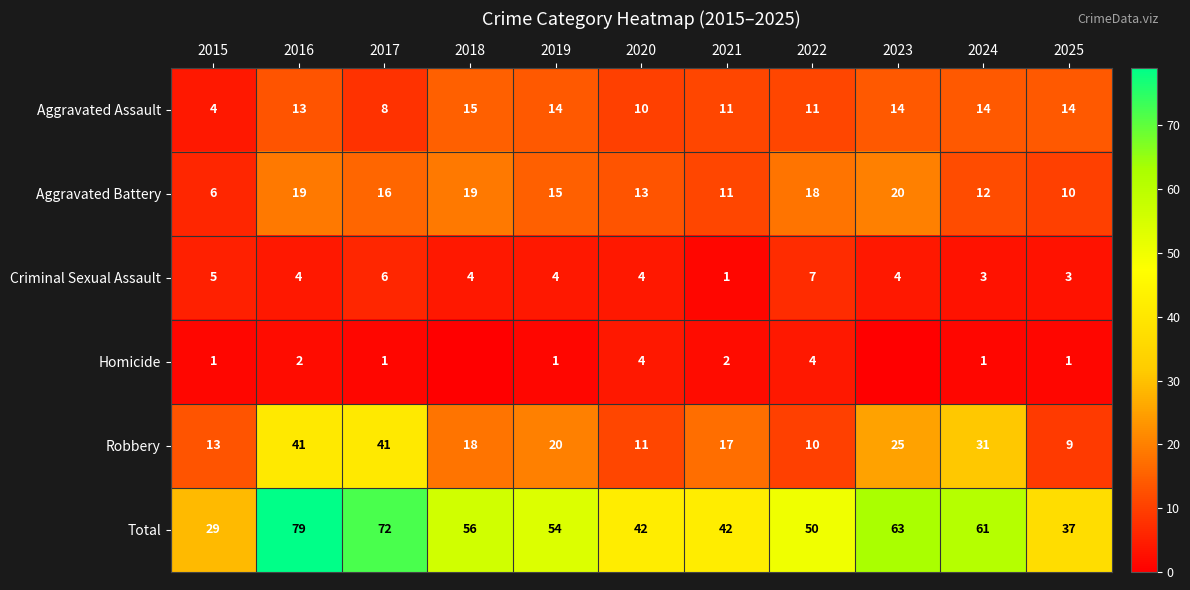

The Total series shows 54 at 2019. True or false?

True